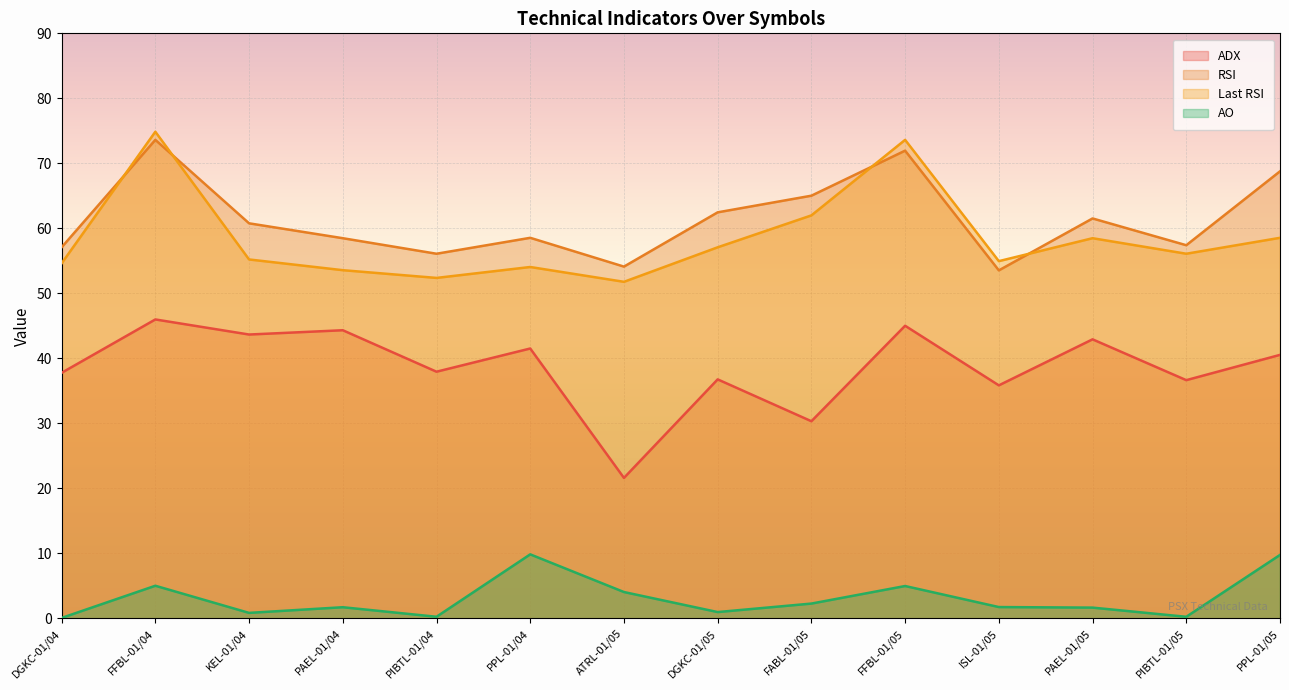

Which label corresponds to the smallest value in the chart?

DGKC-01/04